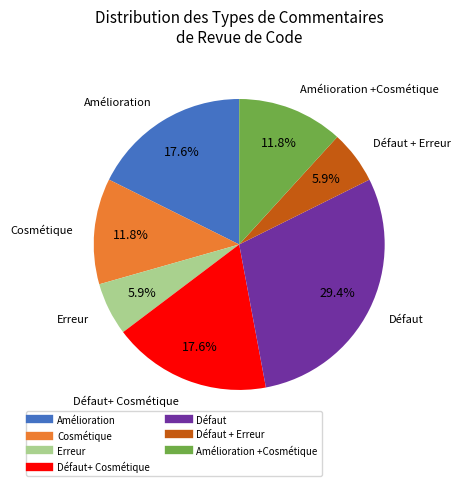

Does any single category account for the majority?

No